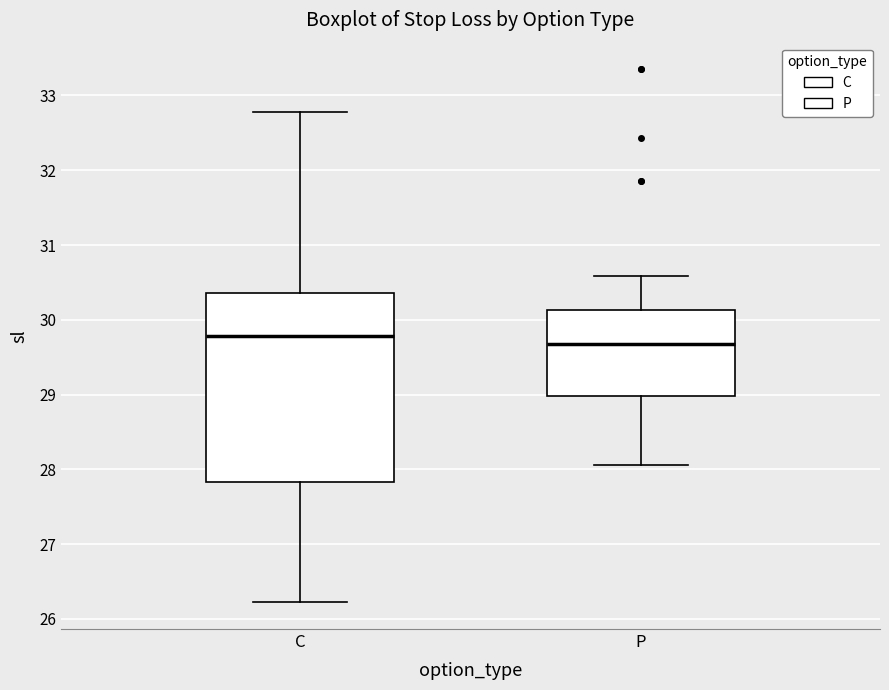

Which box's median line is the lowest?

P